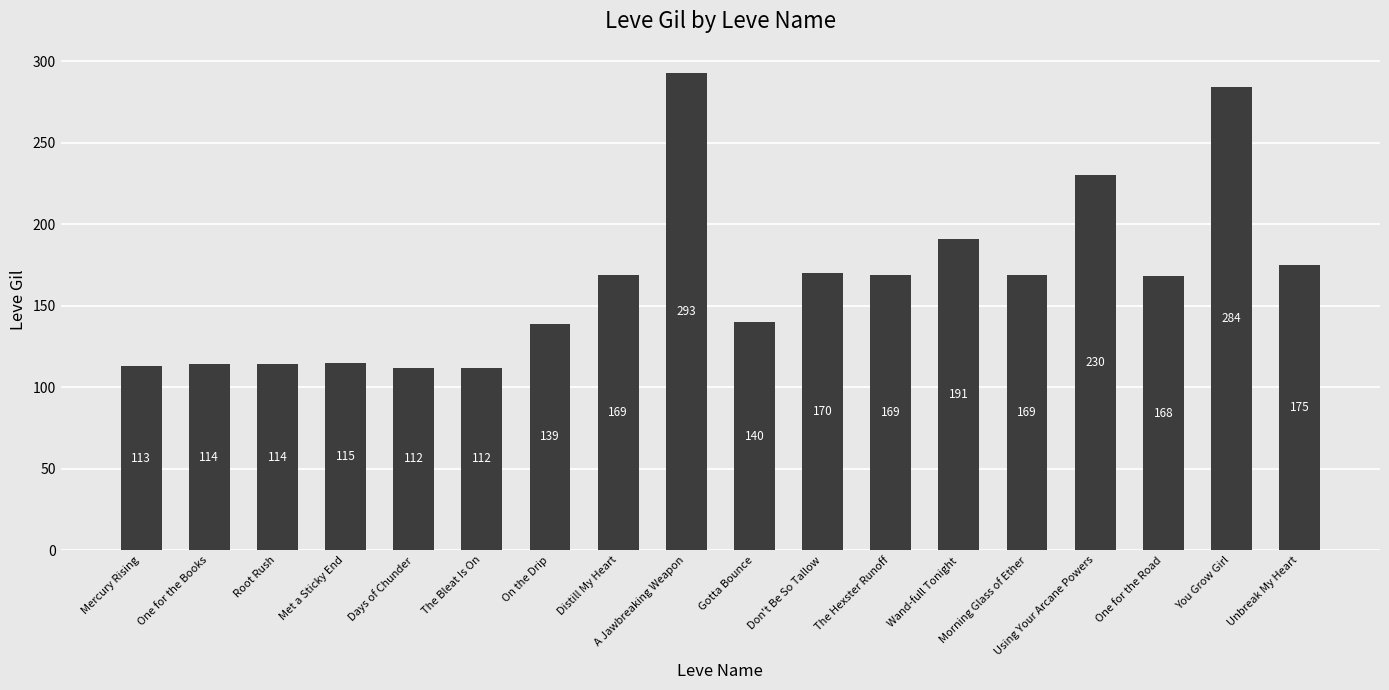

How many series are shown in this chart?

1